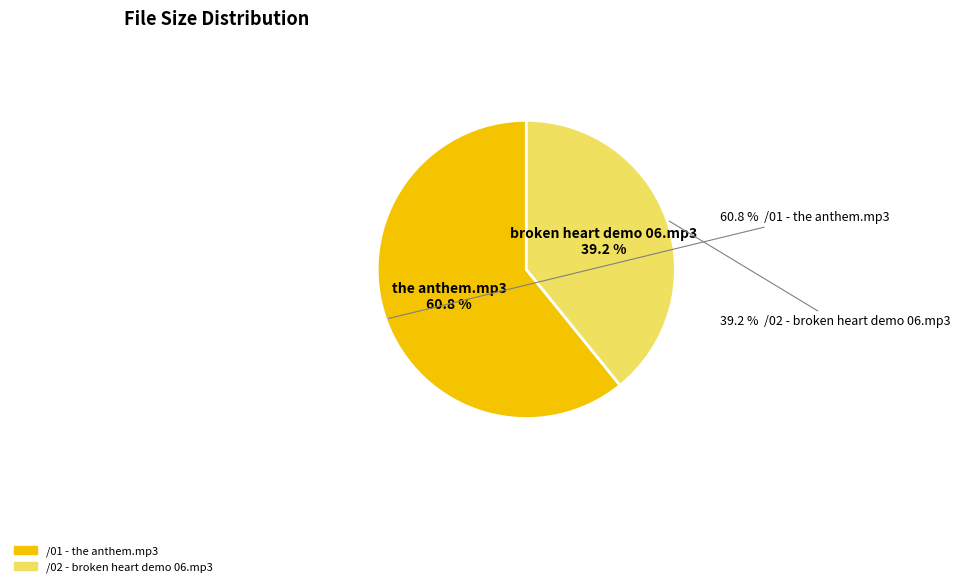

How many slices are in this pie chart?

2